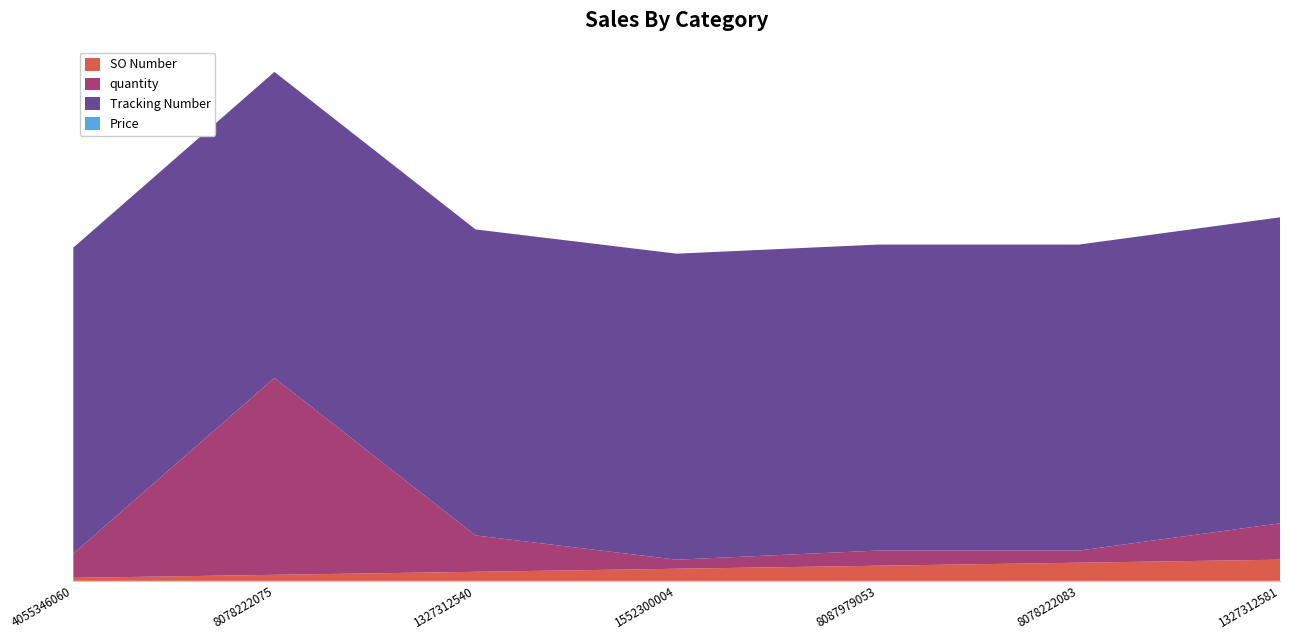

Reading left to right, what are all the values shown in this chart?

SO Number: 4055346060=1	8078222075=2	1327312540=3	1552300004=4	8087979053=5	8078222083=6	1327312581=7
quantity: 4055346060=8	8078222075=65	1327312540=12	1552300004=3	8087979053=5	8078222083=4	1327312581=12
Tracking Number: 4055346060=101	8078222075=101	1327312540=101	1552300004=101	8087979053=101	8078222083=101	1327312581=101
Price: 4055346060=0	8078222075=0	1327312540=0	1552300004=0	8087979053=0	8078222083=0	1327312581=0